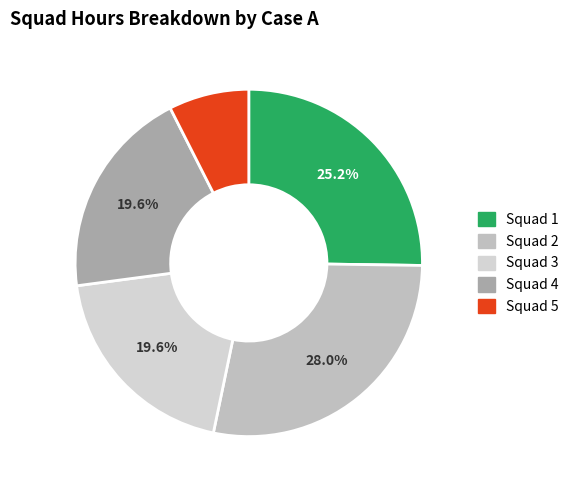

True or false: Squad 4 accounts for 9% of the total.

False